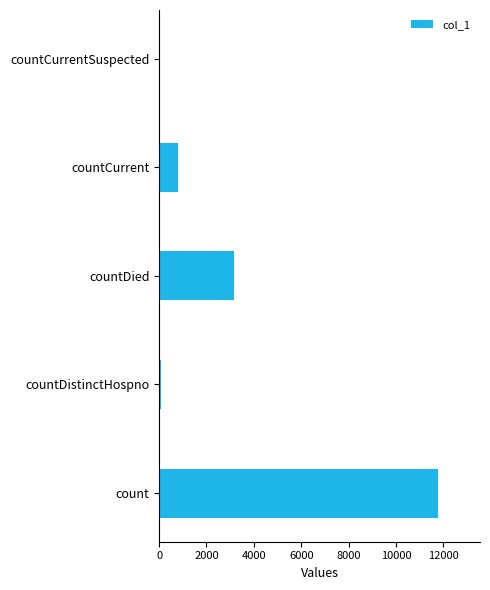

Are the bars horizontal?

Yes